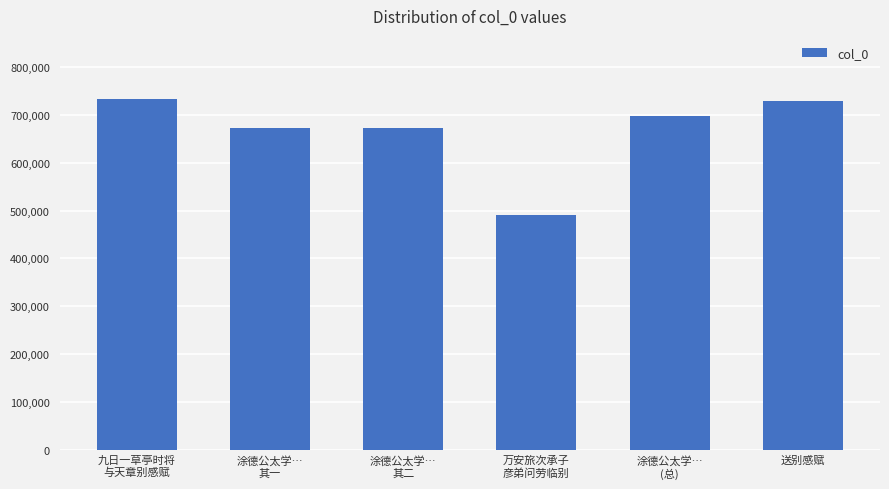

At which category does the chart reach its minimum across all series?

万安旅次承子
彦弟问劳临别